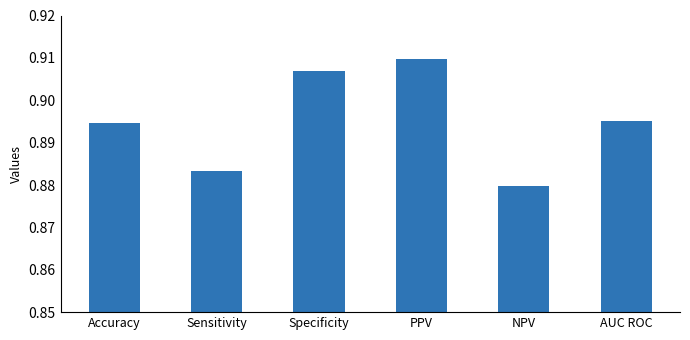

Which has a higher value, Accuracy or Sensitivity?

Accuracy